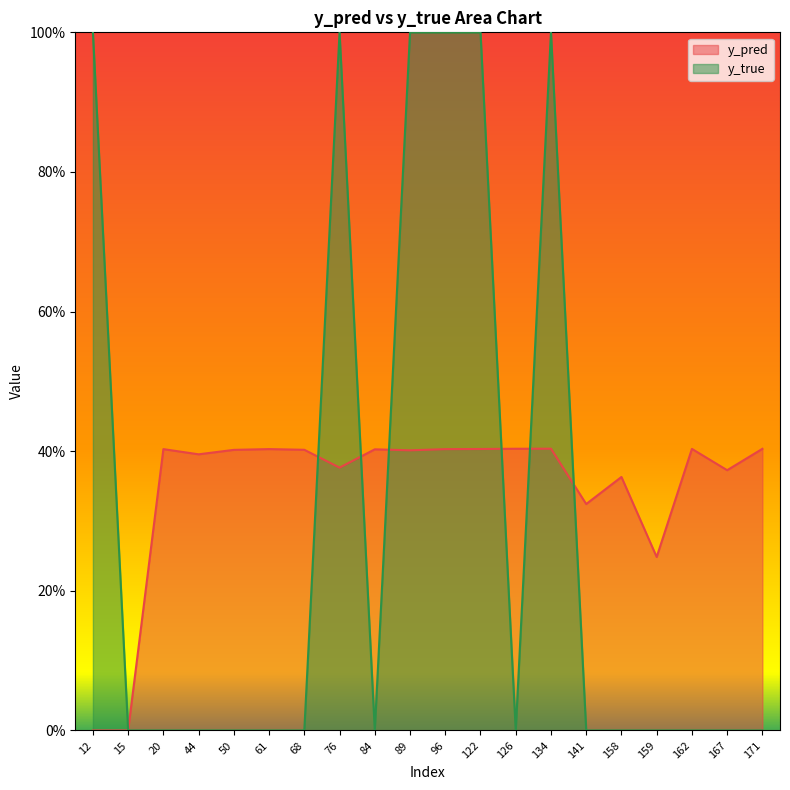

How many interior local valleys does the y_true series have?

2